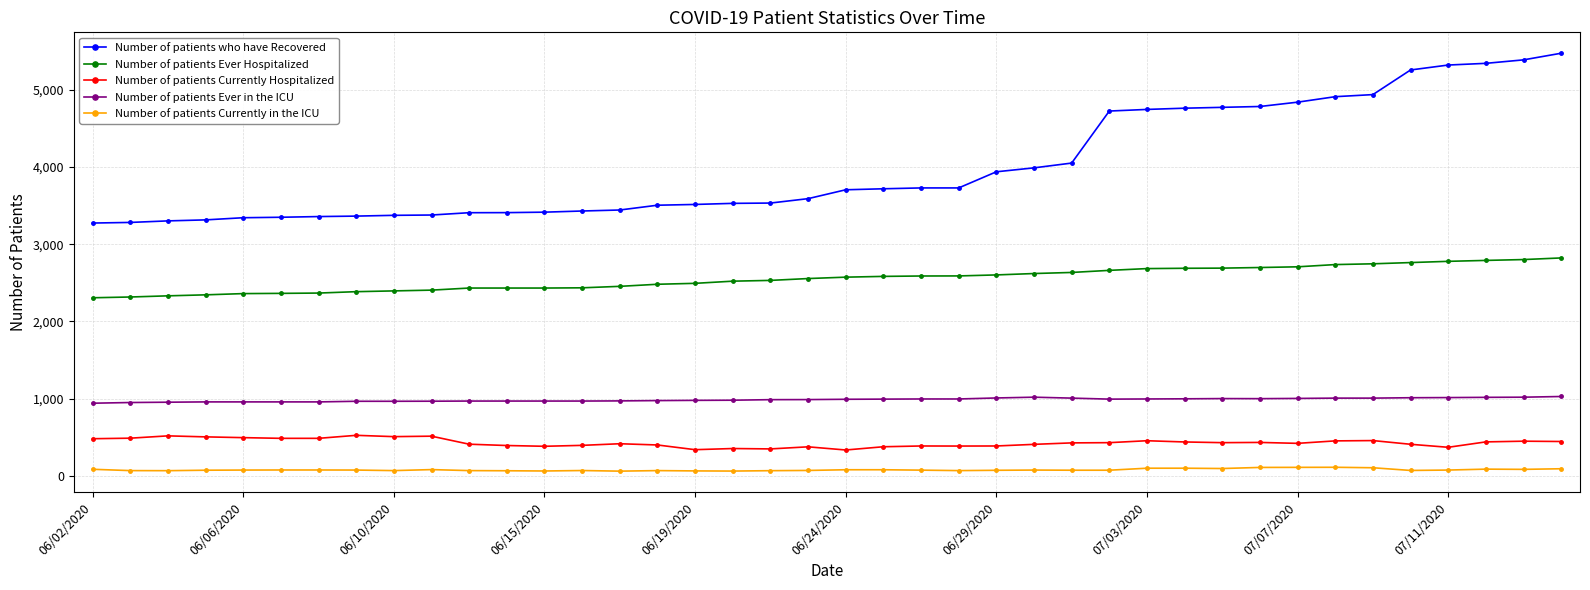

True or false: Number of patients Ever Hospitalized and Number of patients Currently Hospitalized cross at least once.

False